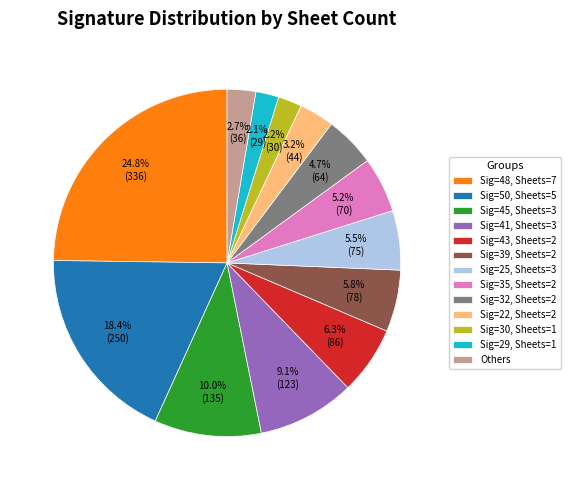

Which slice is the largest?

Sig=48, Sheets=7